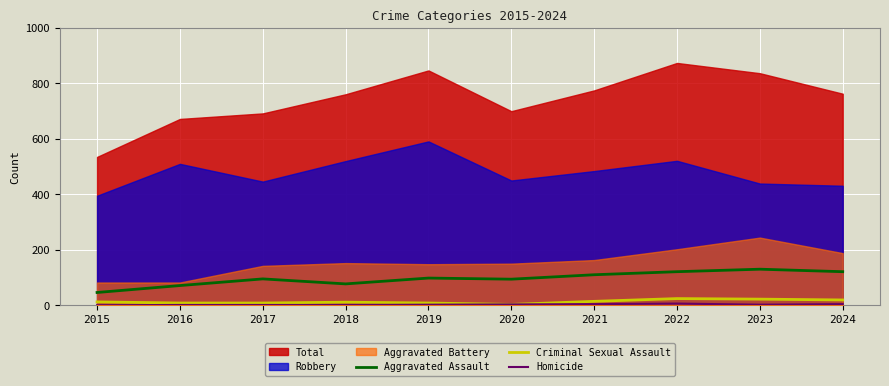

True or false: Criminal Sexual Assault and Aggravated Assault cross at least once.

False